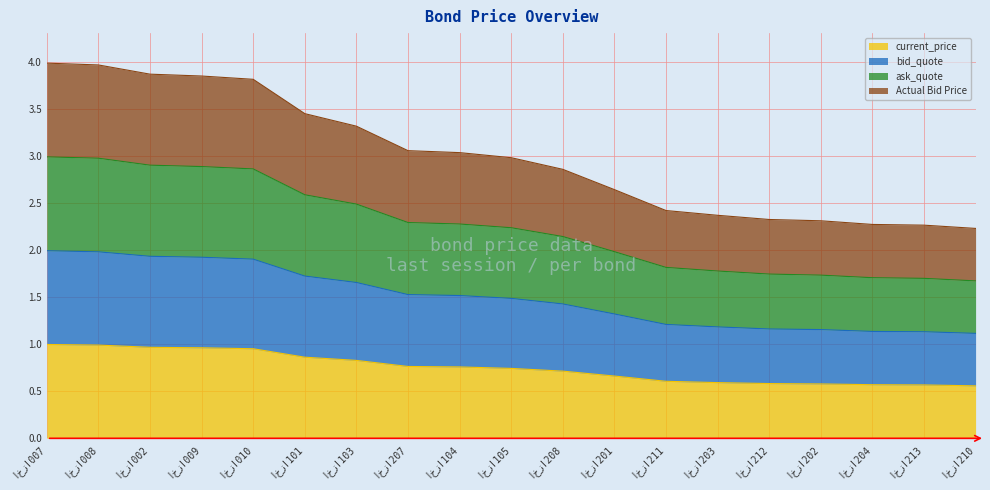

What is the difference between the highest and lowest values at اخزا007?

3.0